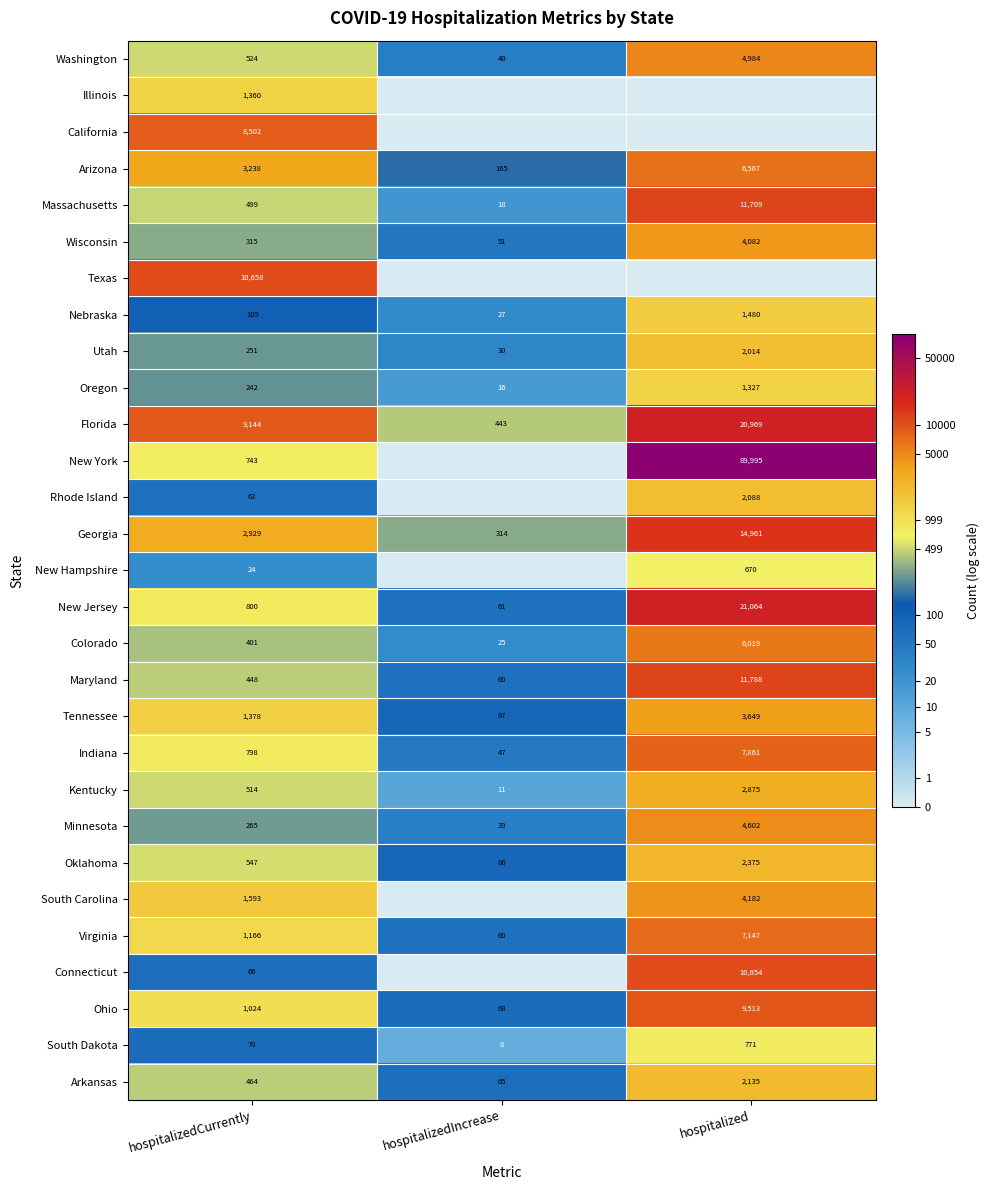

At which category is the sum across all series the highest?

hospitalized